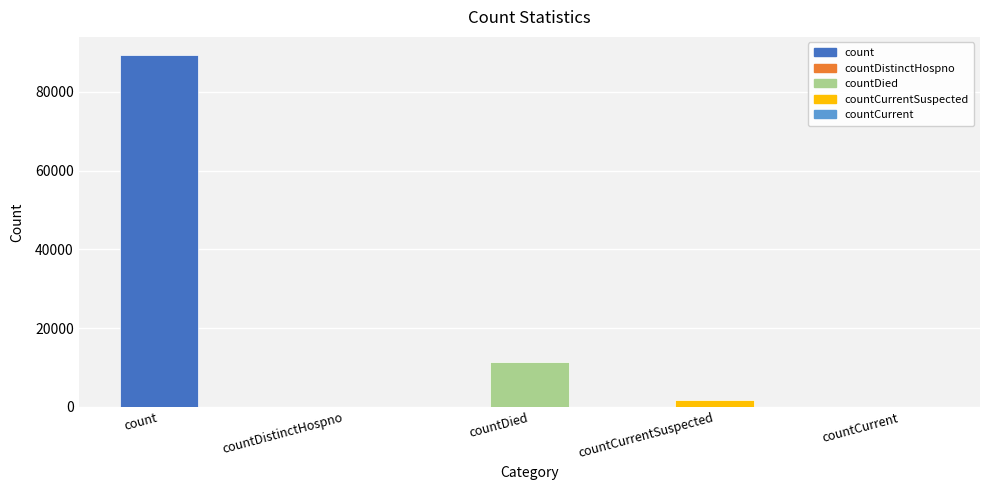

Are the bars grouped side by side (vs. stacked)?

No